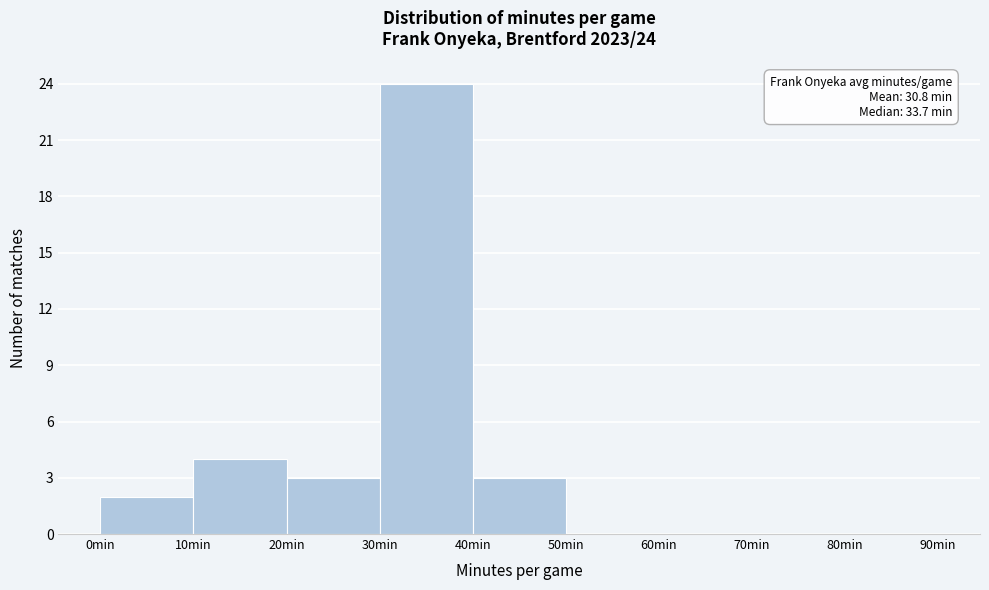

Which range on the x-axis has the tallest bar?

30 to 40